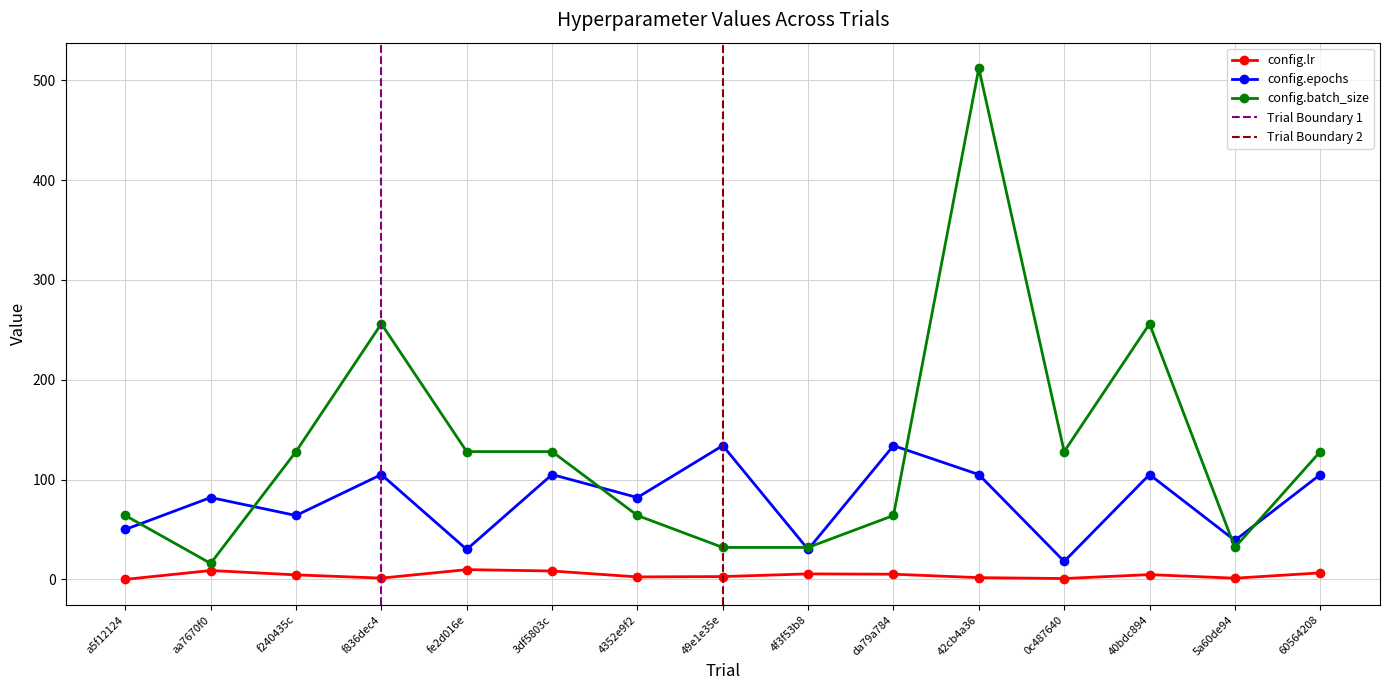

List the labels in order of config.lr value, largest first.

fe2d016e, aa7670f0, 3df5803c, 60564208, 4f3f53b8, da79a784, 40bdc894, f240435c, 49e1e35e, 4352e9f2, 42cb4a36, f836dec4, 5a60de94, 0c487640, a5f12124